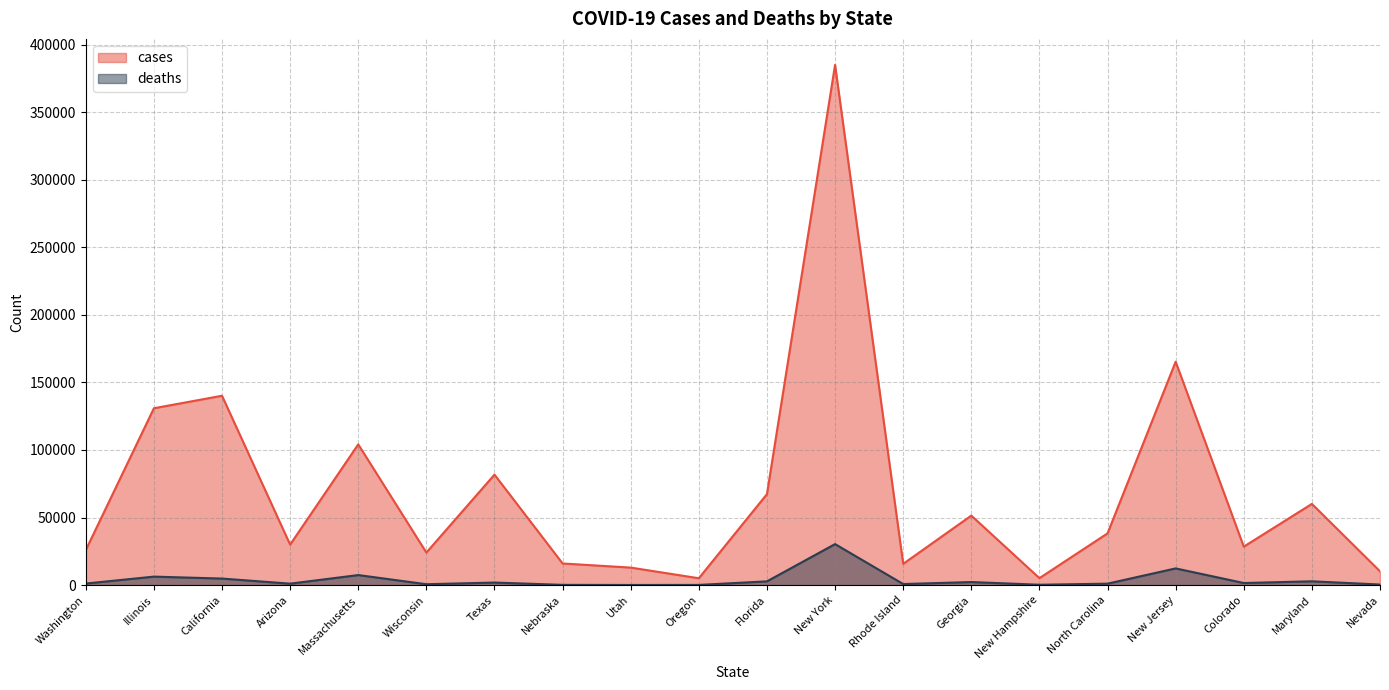

At which label is cases closest to 195022?

New Jersey